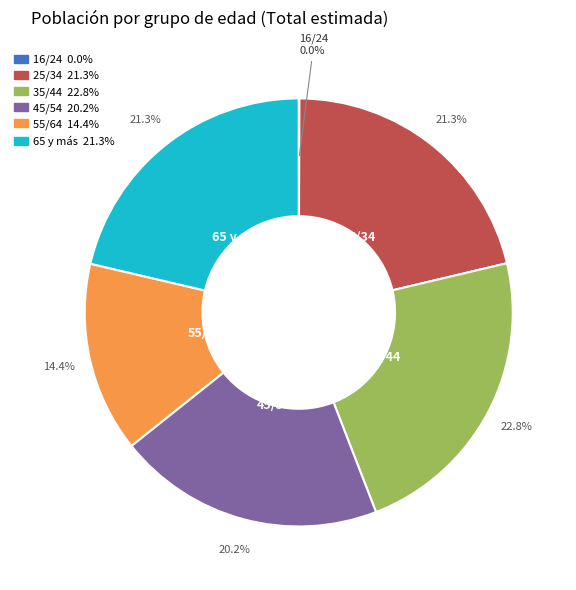

Does 65 y más represent more than half of the total?

No